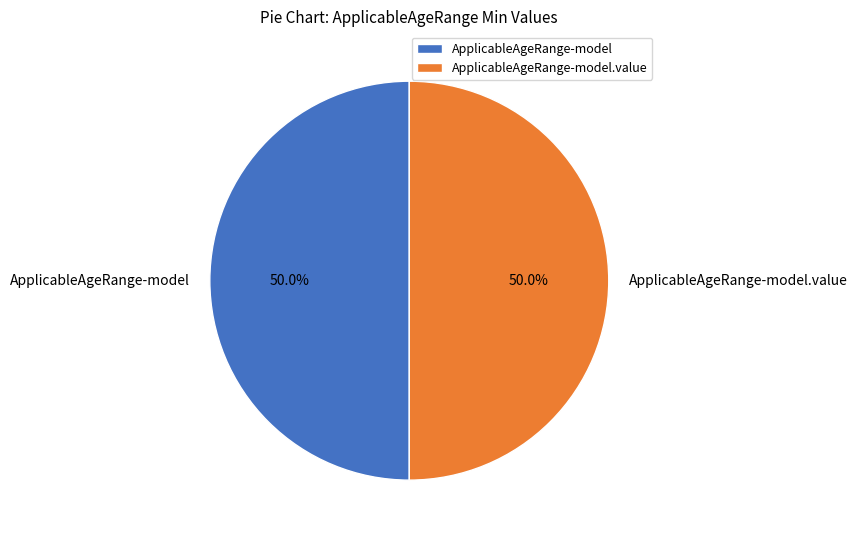

What is the ratio of the value at ApplicableAgeRange-model to the value at ApplicableAgeRange-model.value?

1.0